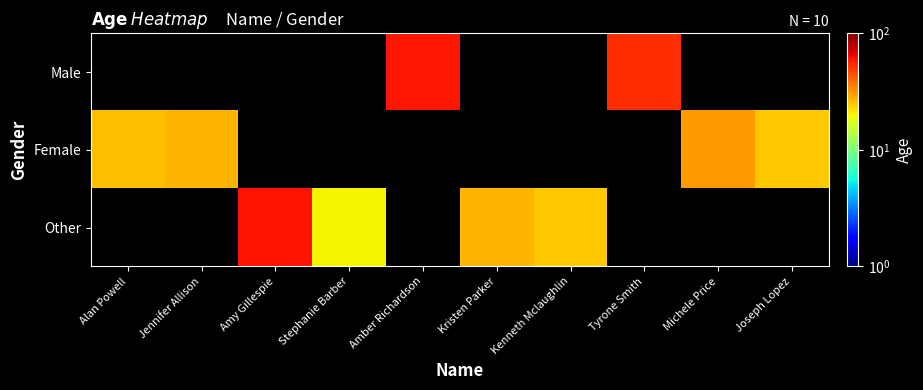

At how many categories does at least one series exceed 59?

1